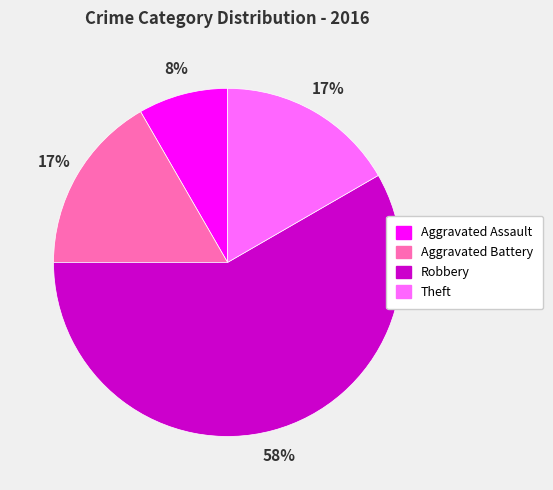

Is the sum of Aggravated Battery and Robbery greater than half?

Yes